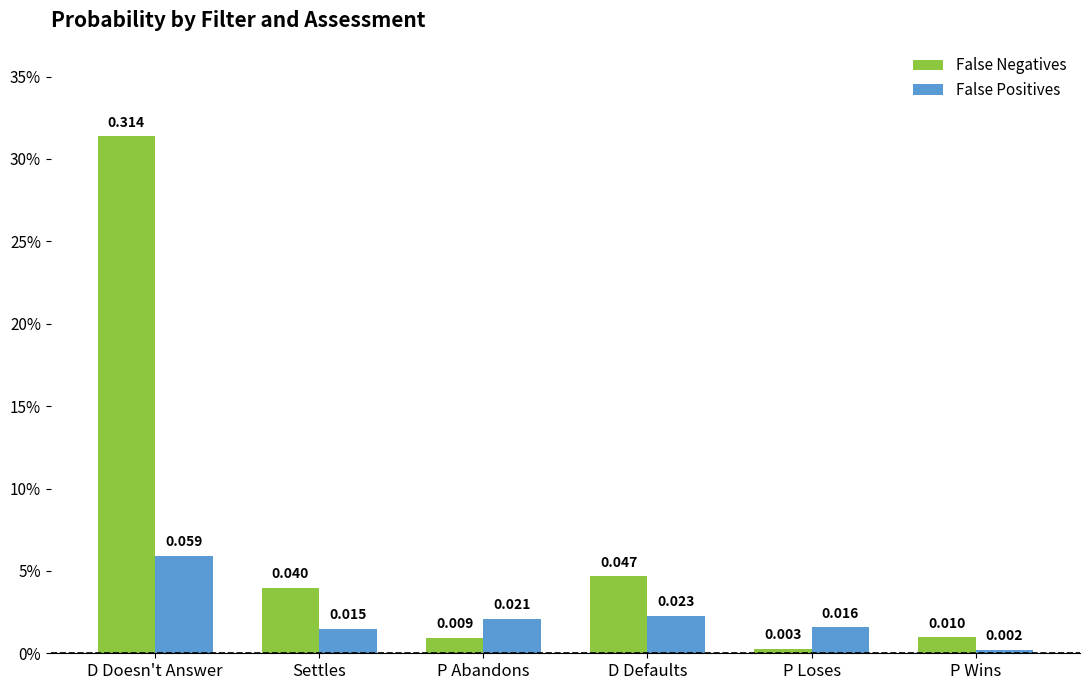

What are all the series names shown in the legend?

False Negatives, False Positives